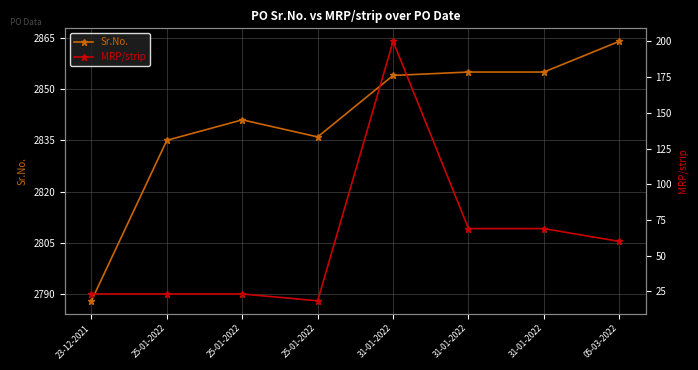

What are all the series names shown in the legend?

Sr.No., MRP/strip